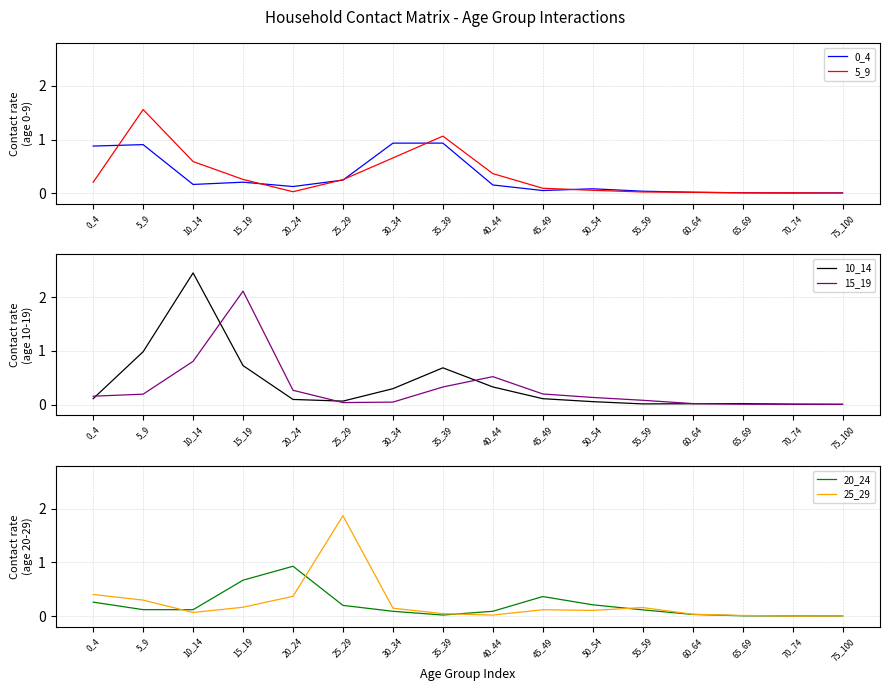

Which series ends up on top after the final intersection of 25_29 and 20_24?

25_29